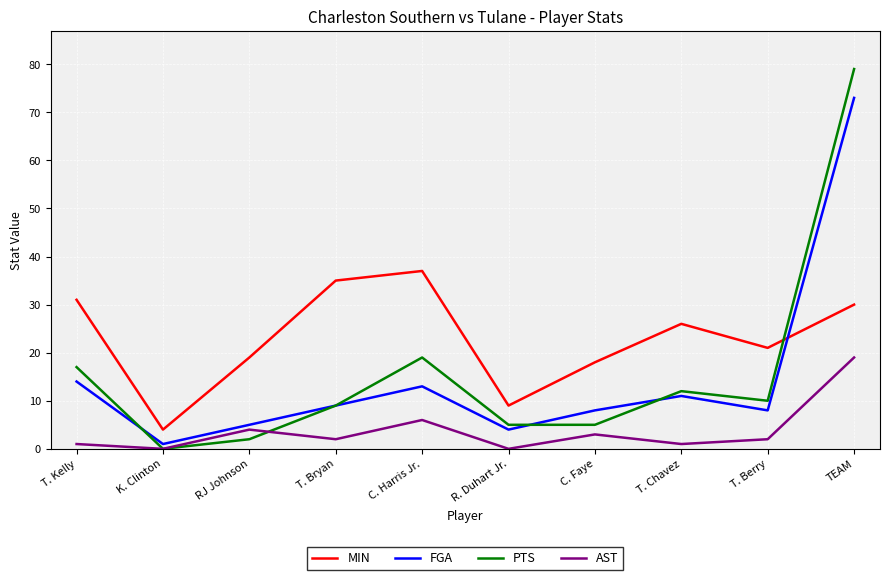

Where does the FGA series first go above 9?

T. Kelly